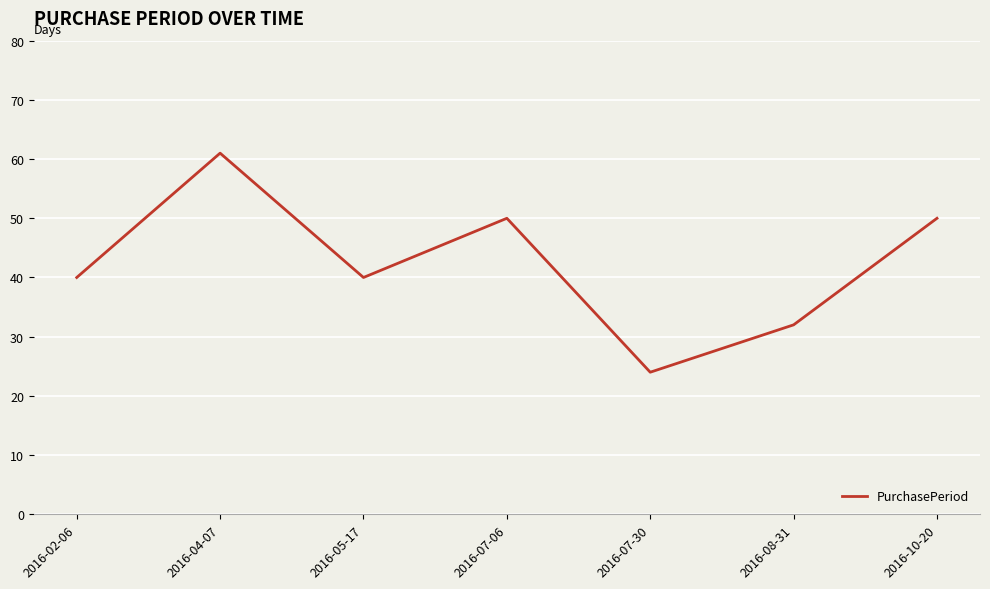

Where is the first local minimum?

2016-05-17